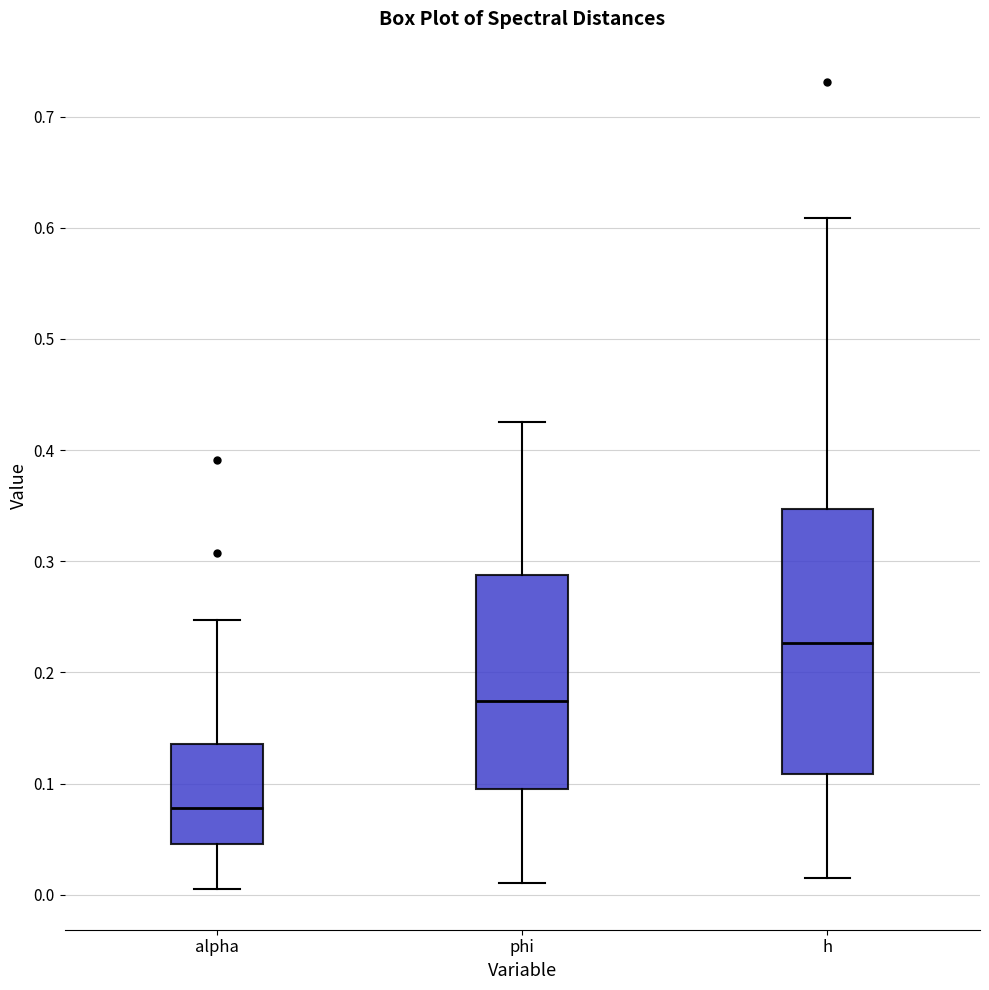

Reading left to right, transcribe this box plot: for each box, give where its median line is, the range the box spans, and where its two whiskers end, as read against the y-axis. The values are not printed on the chart, so give them approximately, as read against the axis.

alpha: median 0.08, box 0.05 to 0.14, whiskers 0.00 to 0.25
phi: median 0.17, box 0.09 to 0.29, whiskers 0.01 to 0.43
h: median 0.23, box 0.11 to 0.35, whiskers 0.01 to 0.61